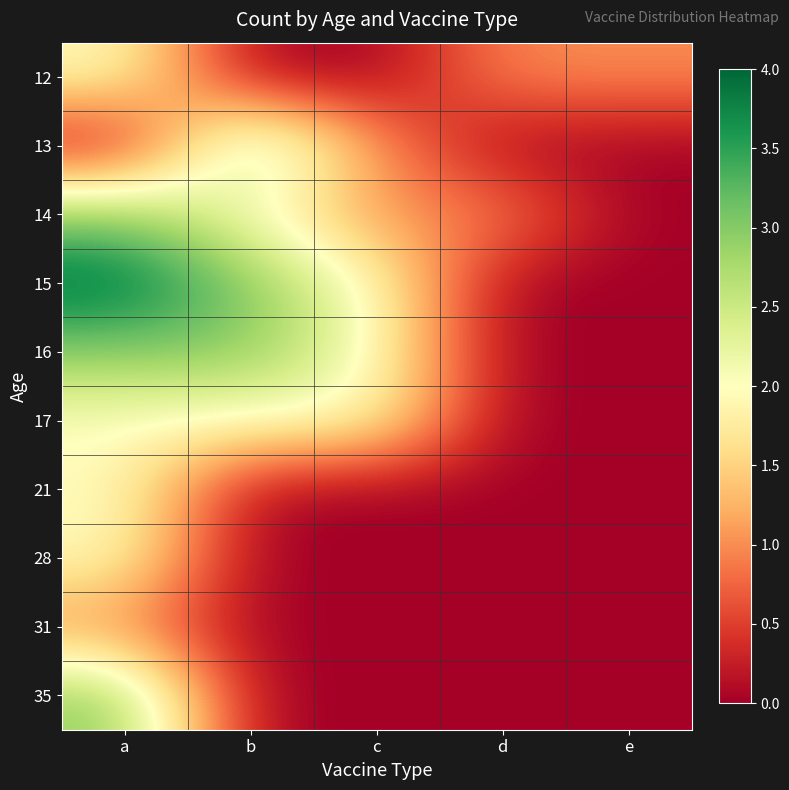

What is the difference between the highest and lowest values at d?

1